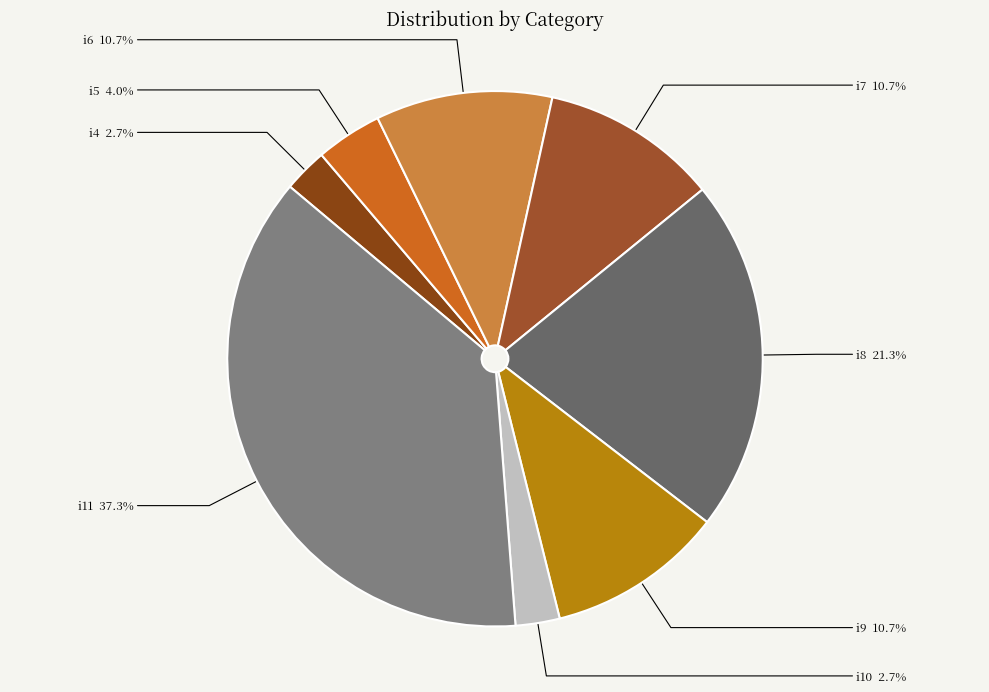

Count the number of slices in the pie.

8